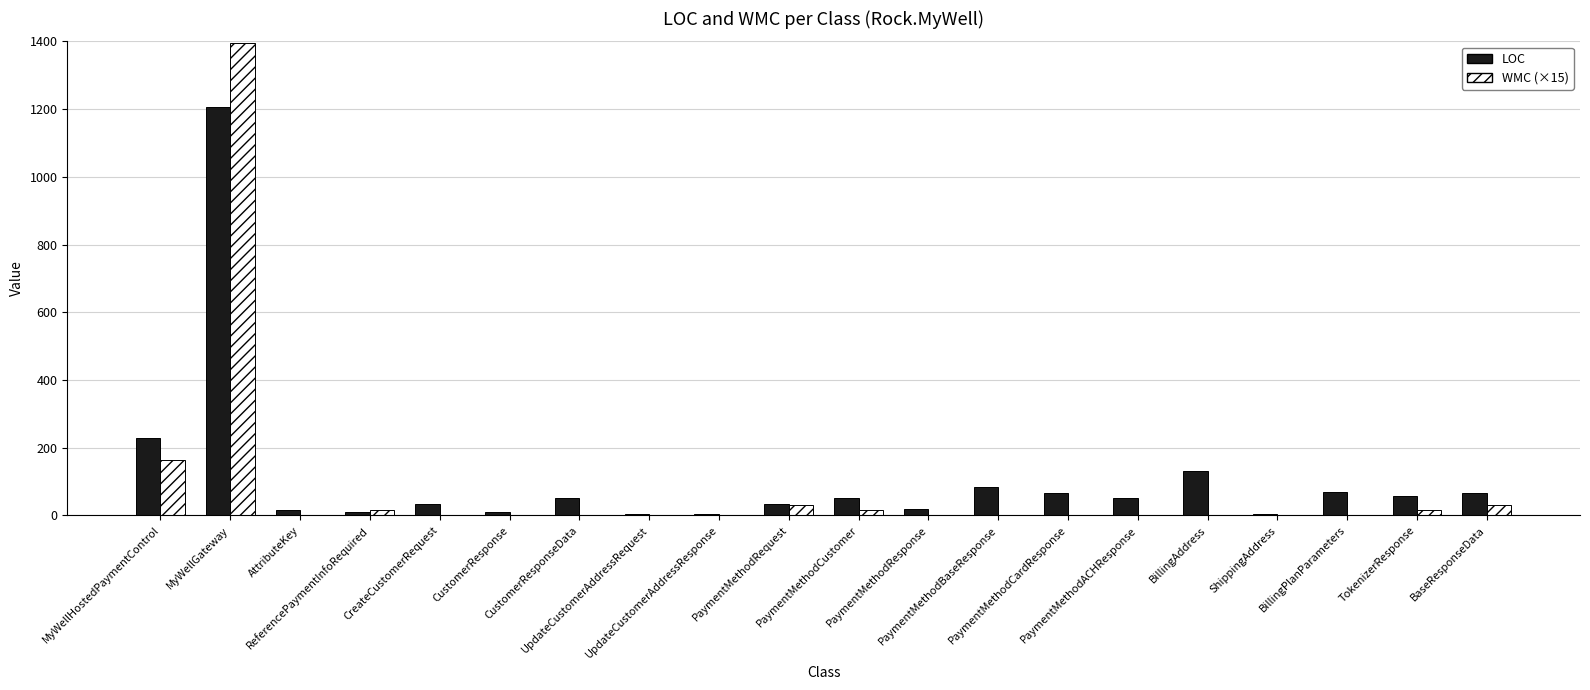

Which series has the largest total across all categories?

LOC